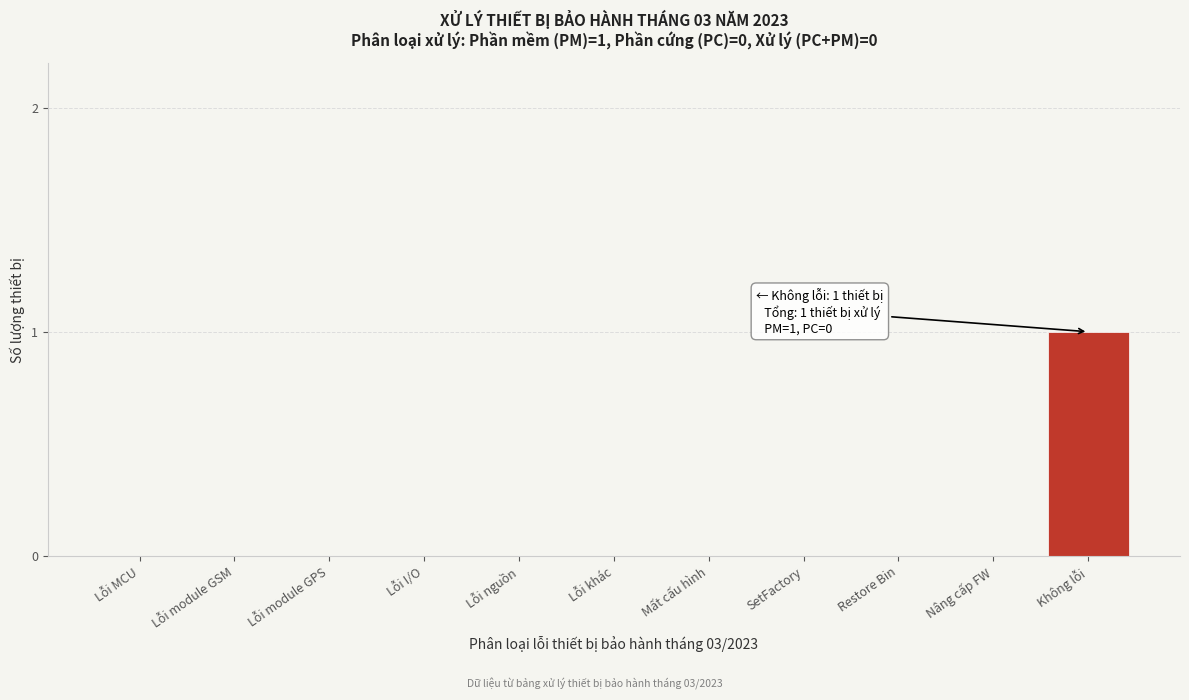

Reading left to right, what are all the values shown in this chart?

Lỗi MCU=0	Lỗi module GSM=0	Lỗi module GPS=0	Lỗi I/O=0	Lỗi nguồn=0	Lỗi khác=0	Mất cấu hình=0	SetFactory=0	Restore Bin=0	Nâng cấp FW=0	Không lỗi=1